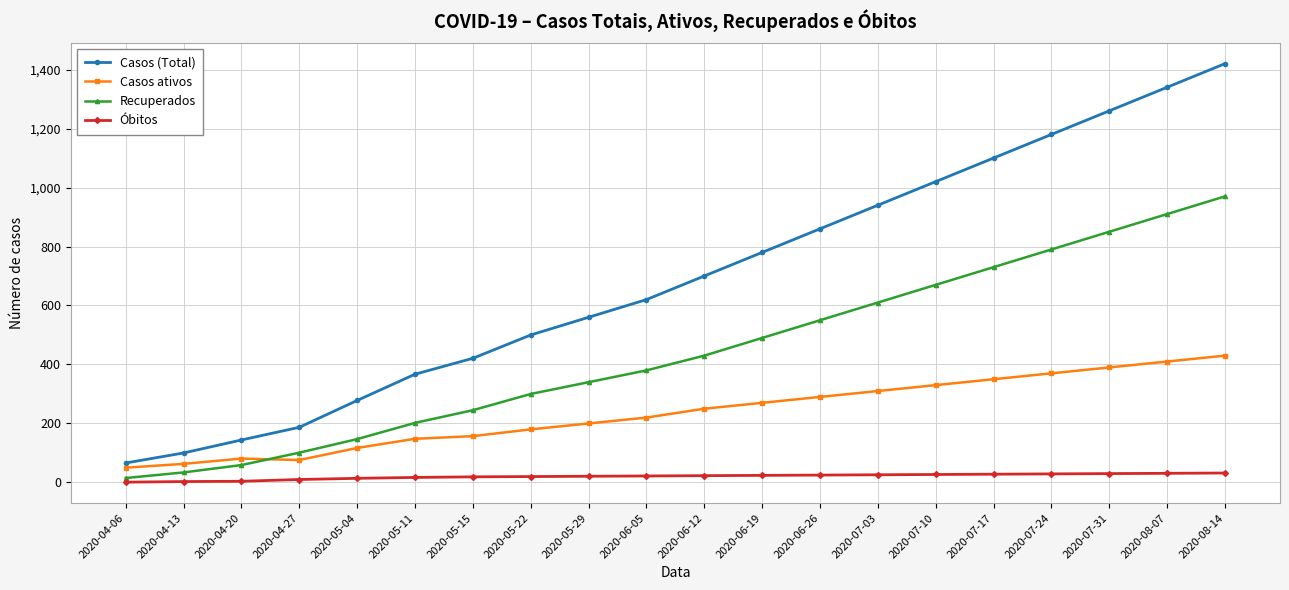

What is the label of the 15th point from the right?

2020-05-11